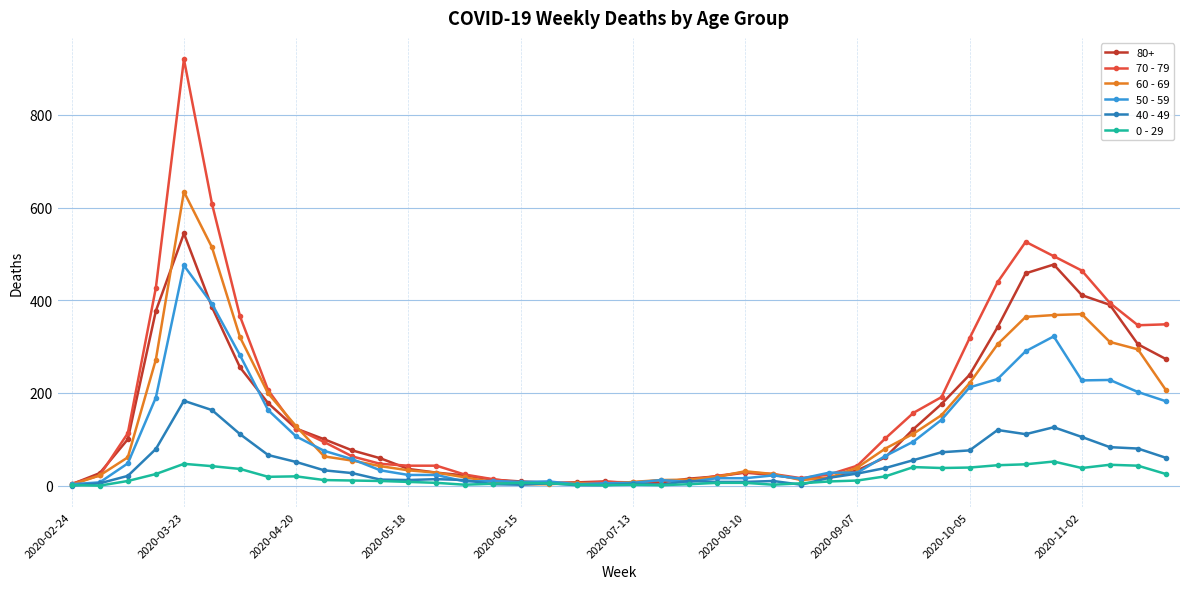

Which series has the largest range (max minus min)?

70 - 79